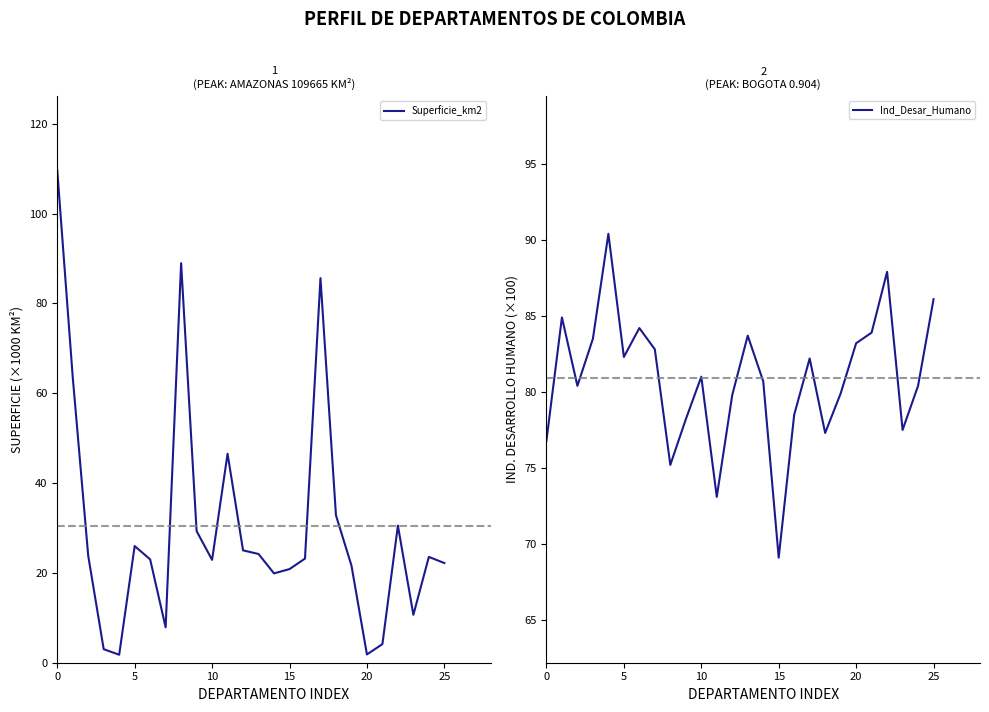

Reading left to right, transcribe all the data shown in this chart.

Superficie_km2: 109.7	63.6	23.8	3.0	1.8	26.0	23.0	7.9	89.0	29.3	22.9	46.5	25.0	24.2	19.9	20.8	23.2	85.6	32.8	21.6	1.8	4.1	30.5	10.7	23.6	22.2
Ind_Desar_Humano: 76.8	84.9	80.4	83.5	90.4	82.3	84.2	82.8	75.2	78.2	81.0	73.1	79.8	83.7	80.7	69.1	78.5	82.2	77.3	79.9	83.2	83.9	87.9	77.5	80.4	86.1